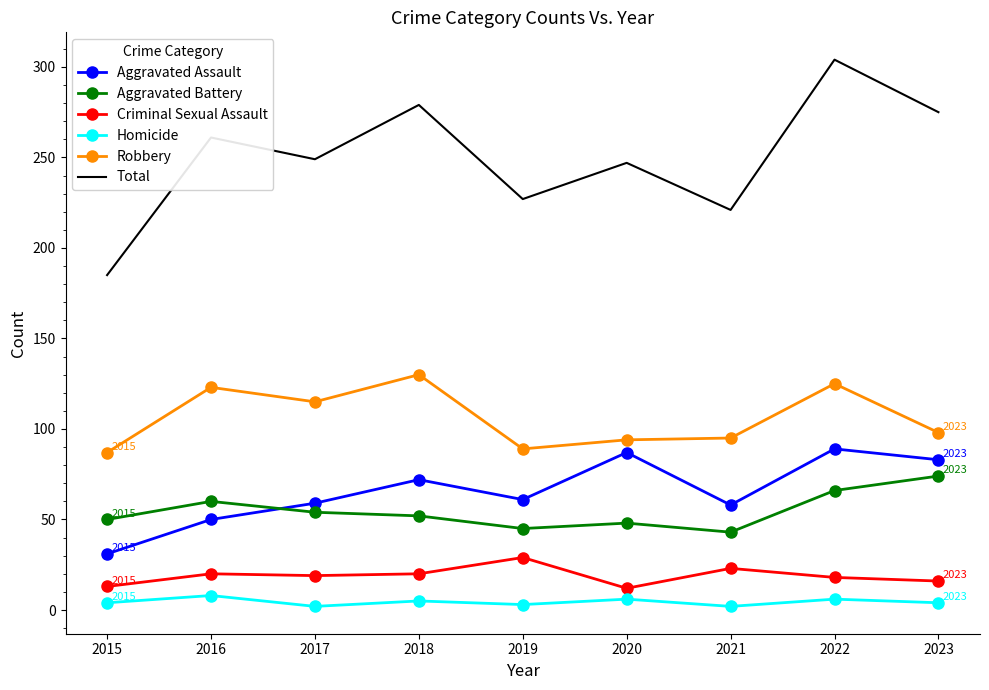

Which series has the largest total across all categories?

Total